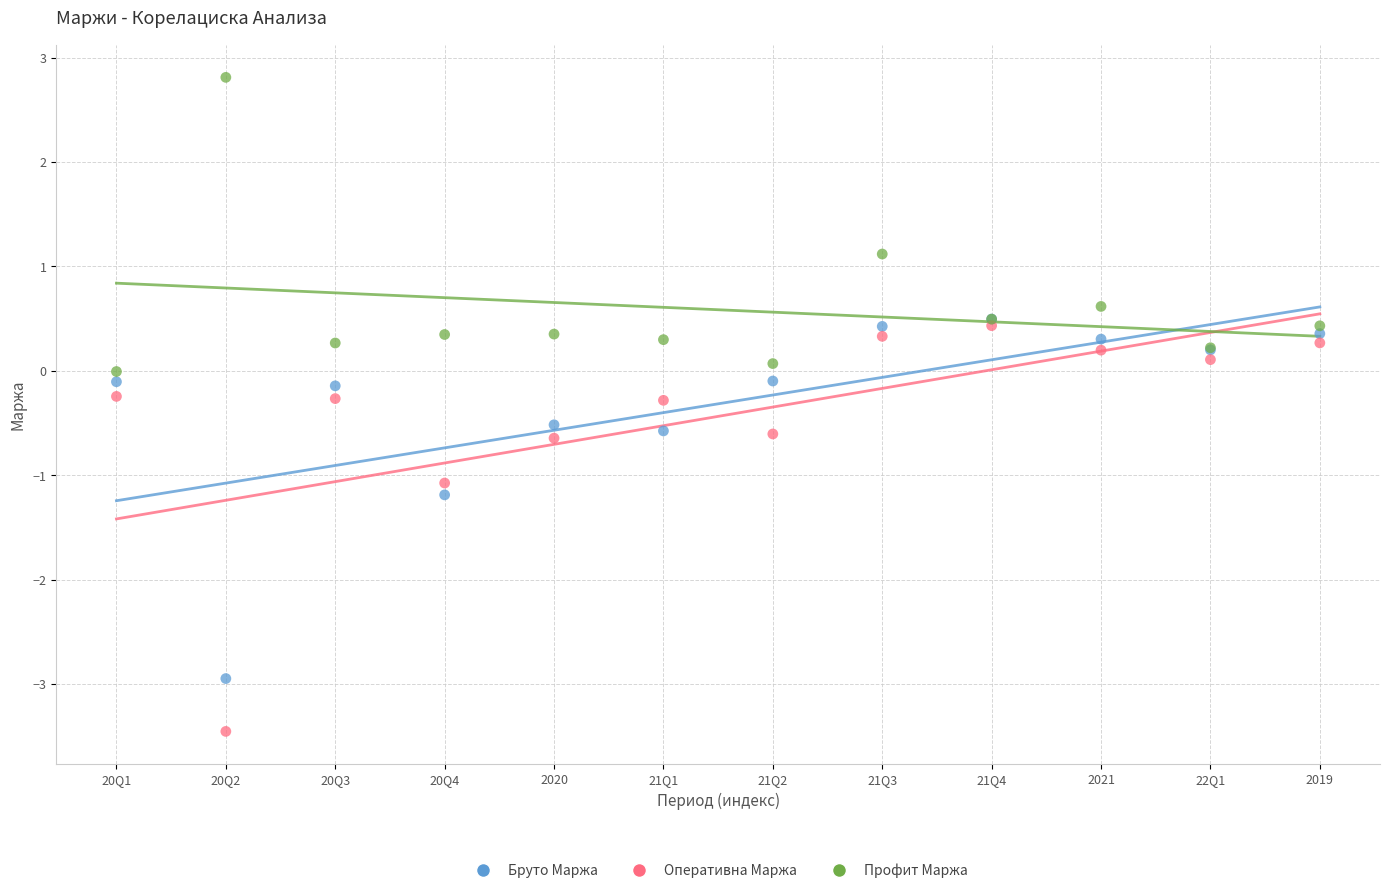

In the Бруто Маржа series, what Y value is closest to -1?

-1.2